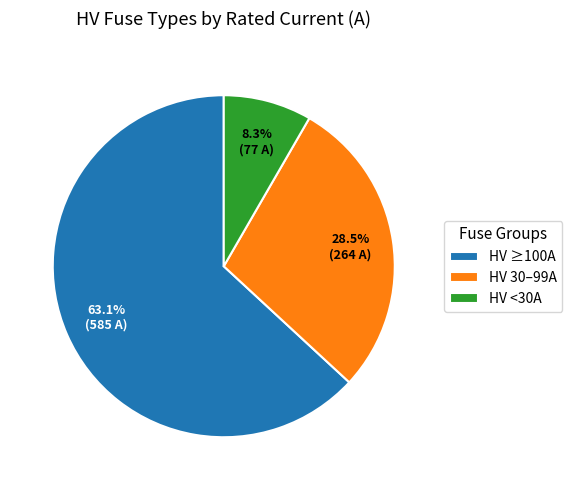

How many segments does this pie chart have?

3